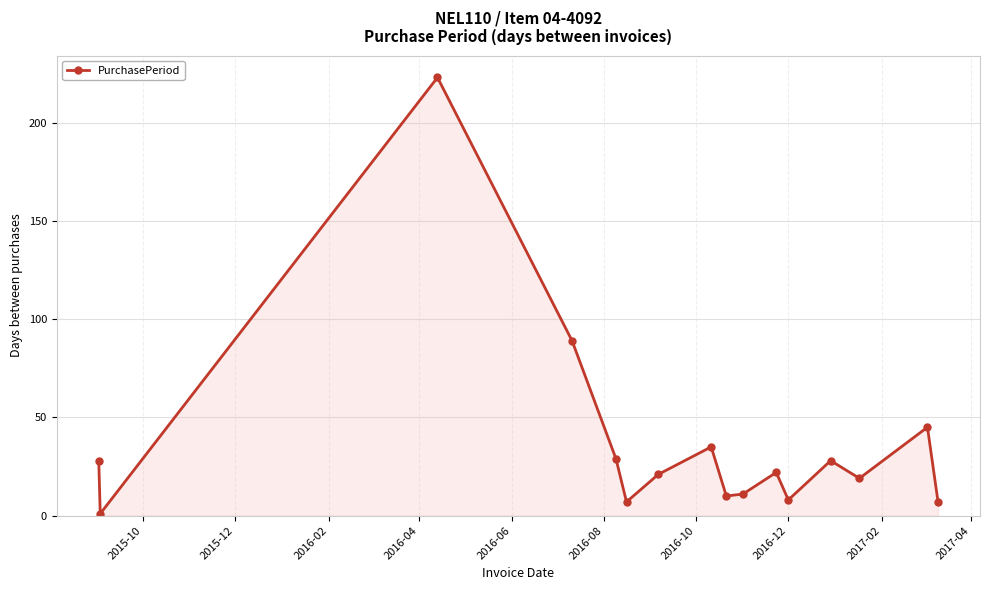

How many points are lower than both their immediate neighbors (excluding endpoints)?

5